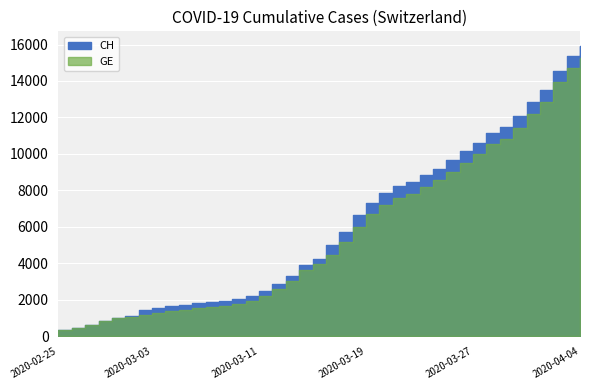

Which series has the widest spread of values?

CH